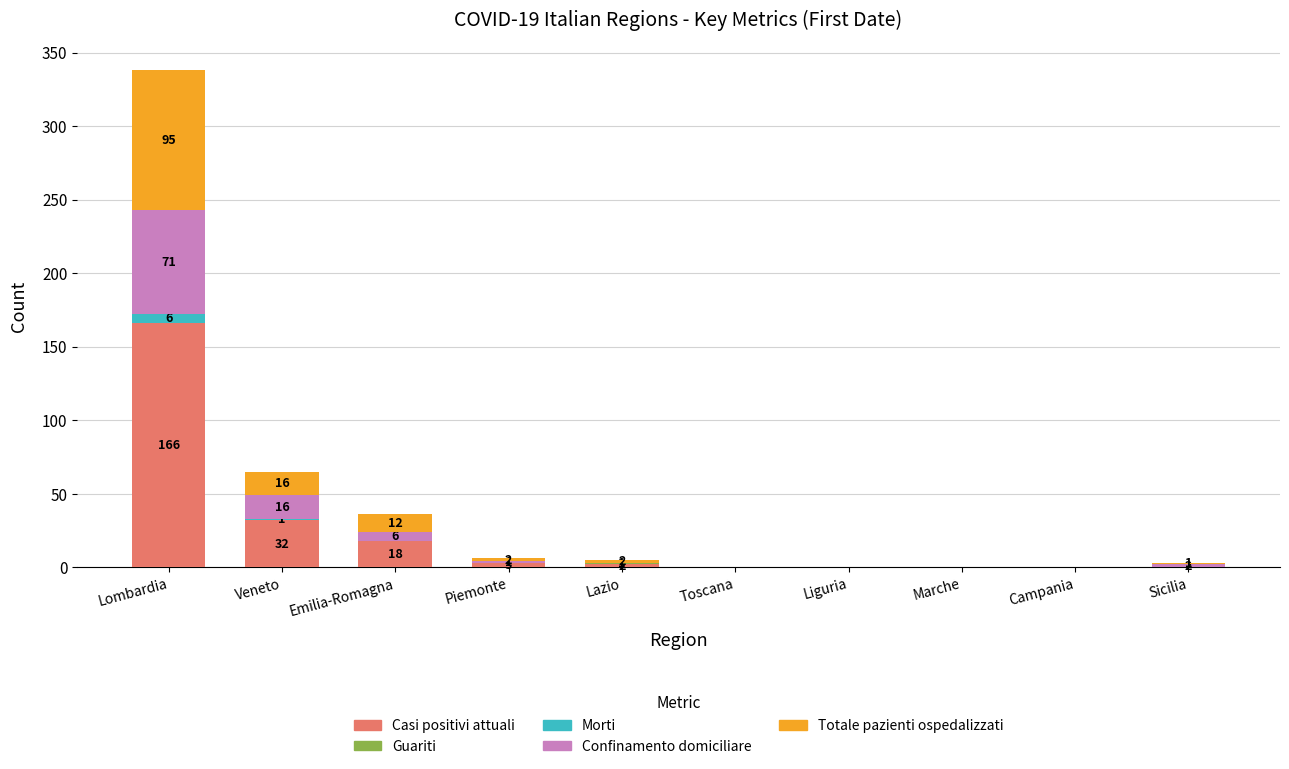

At which category is the sum across all series the highest?

Lombardia